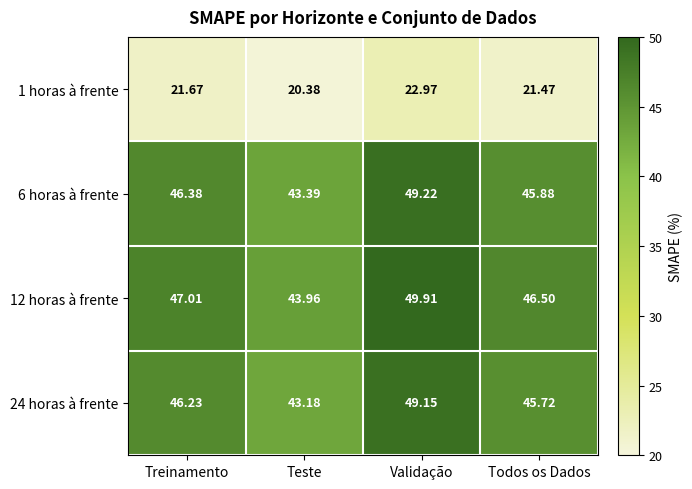

Count the number of data series in this chart.

4